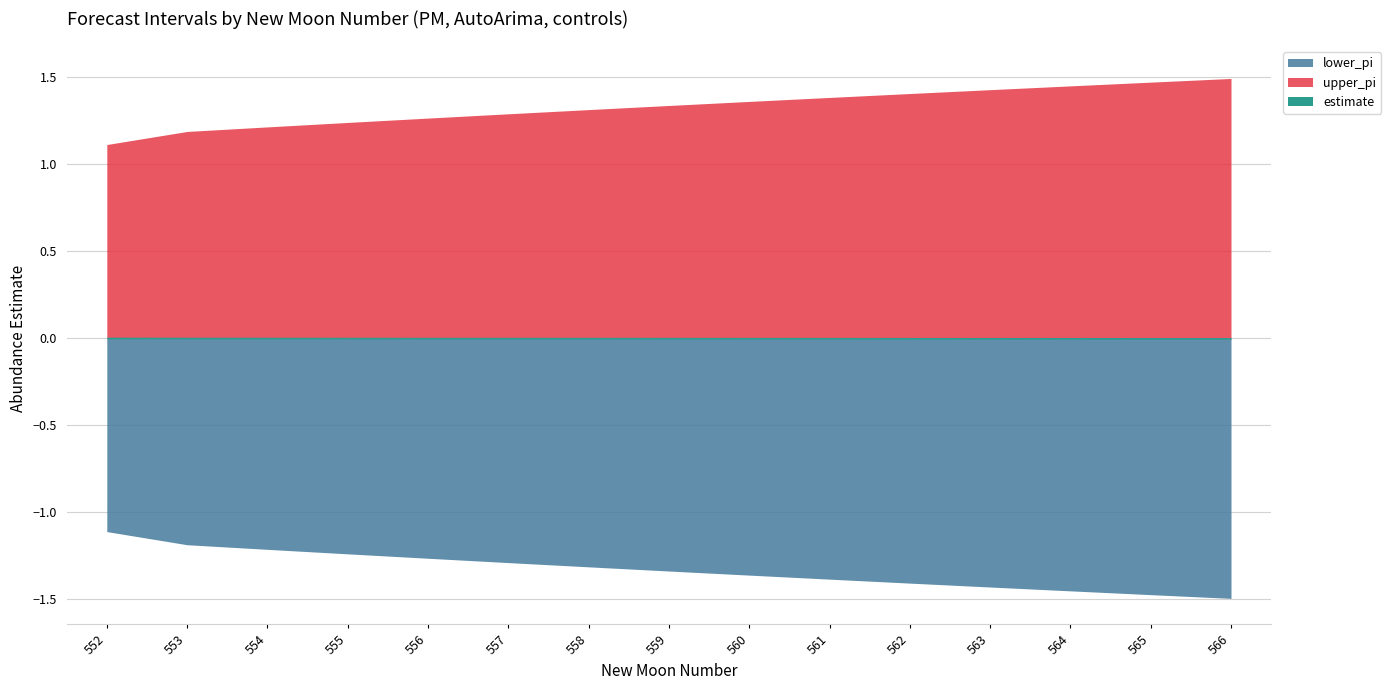

Rank the series at 564 from lowest to highest value.

lower_pi, estimate, upper_pi